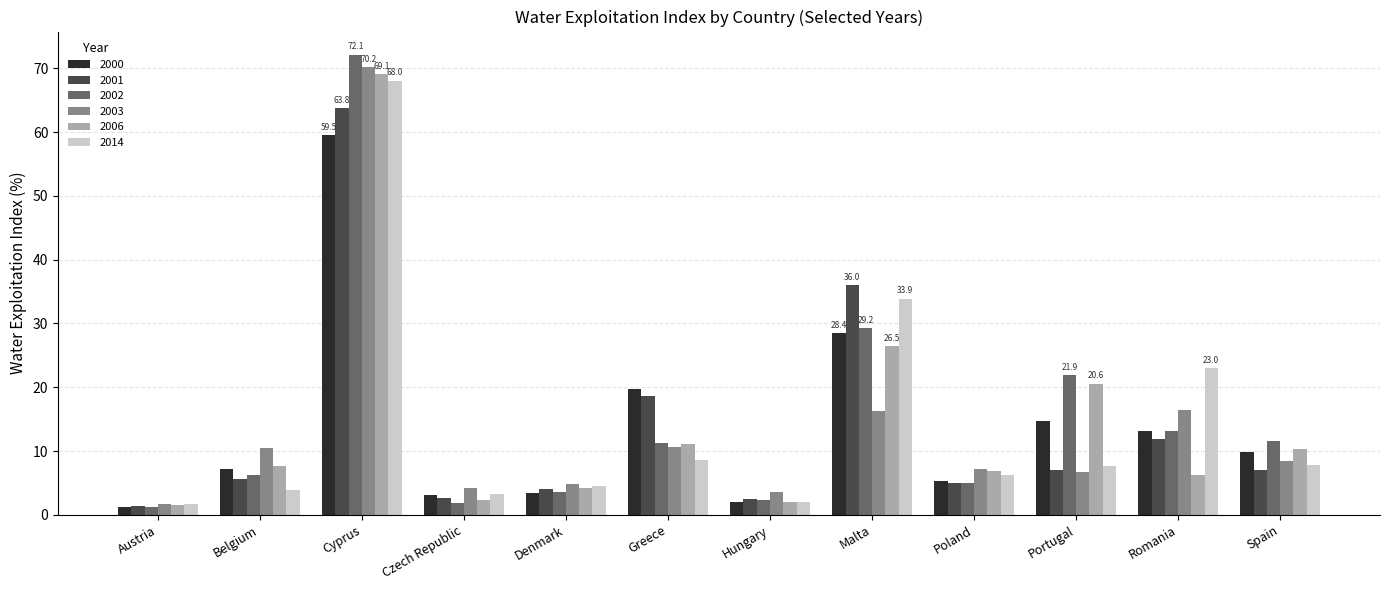

What is the approximate value of 2002 at Belgium?

6.3